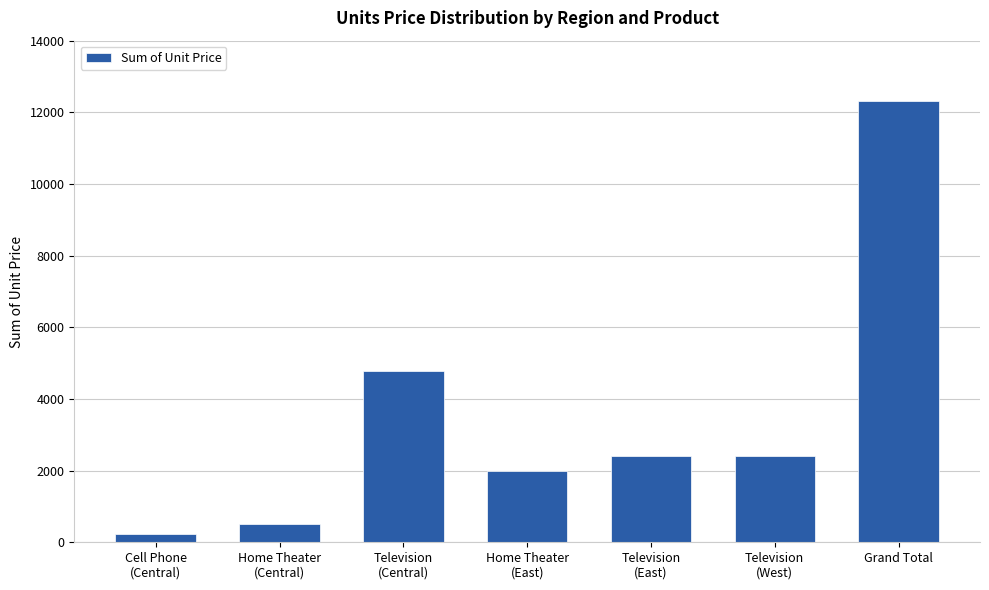

What is the minimum value shown in the chart?

225